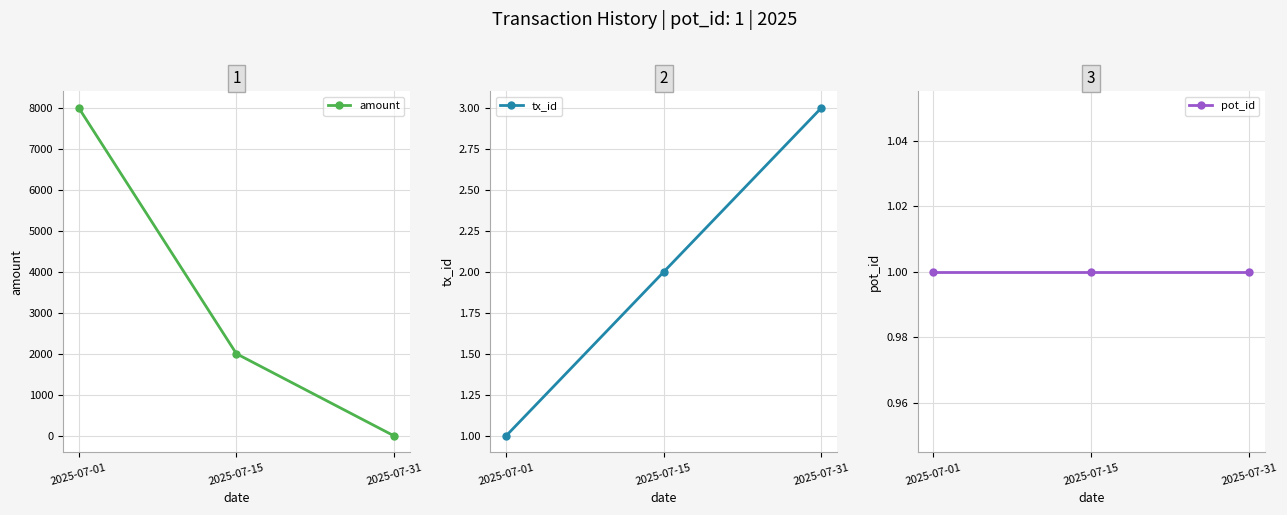

Does the chart have visible grid lines?

Yes